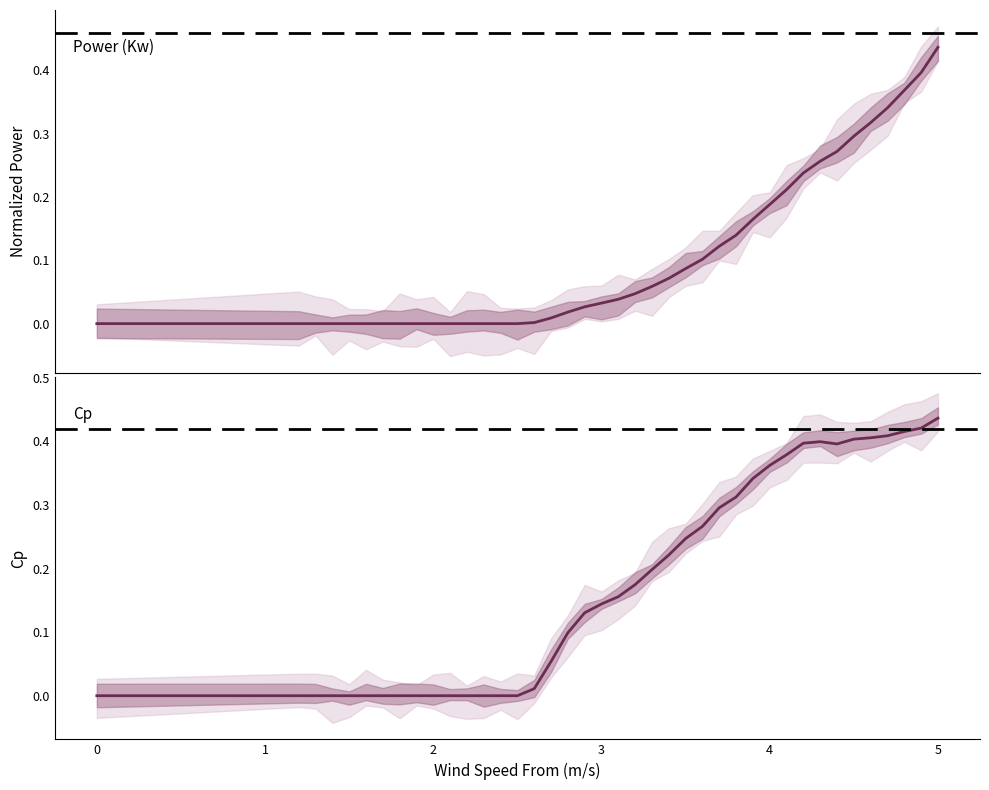

What is the sum of all Cp values?

7.1